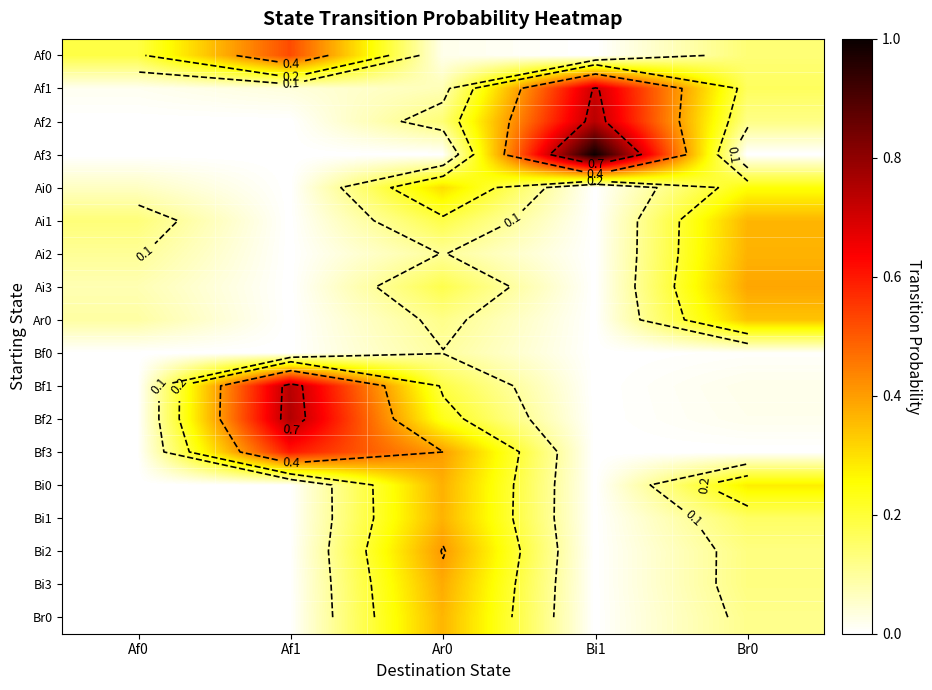

The value of Ai2 at Br0 is 0.4. True or false?

True